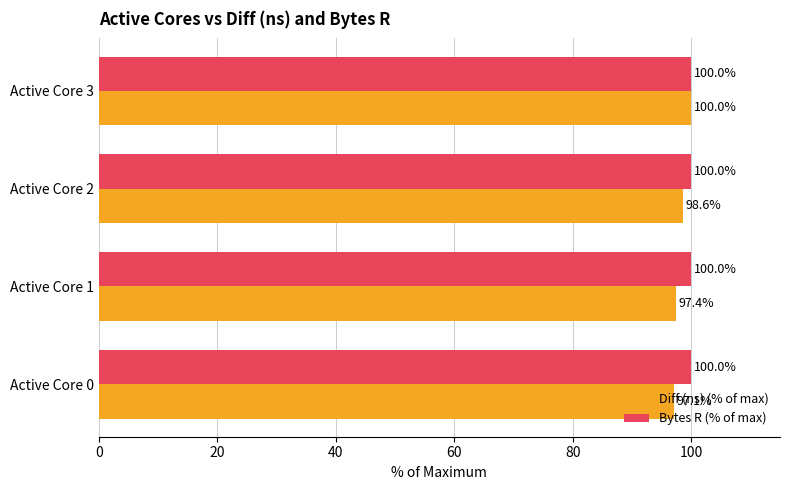

How many series are shown in this chart?

2